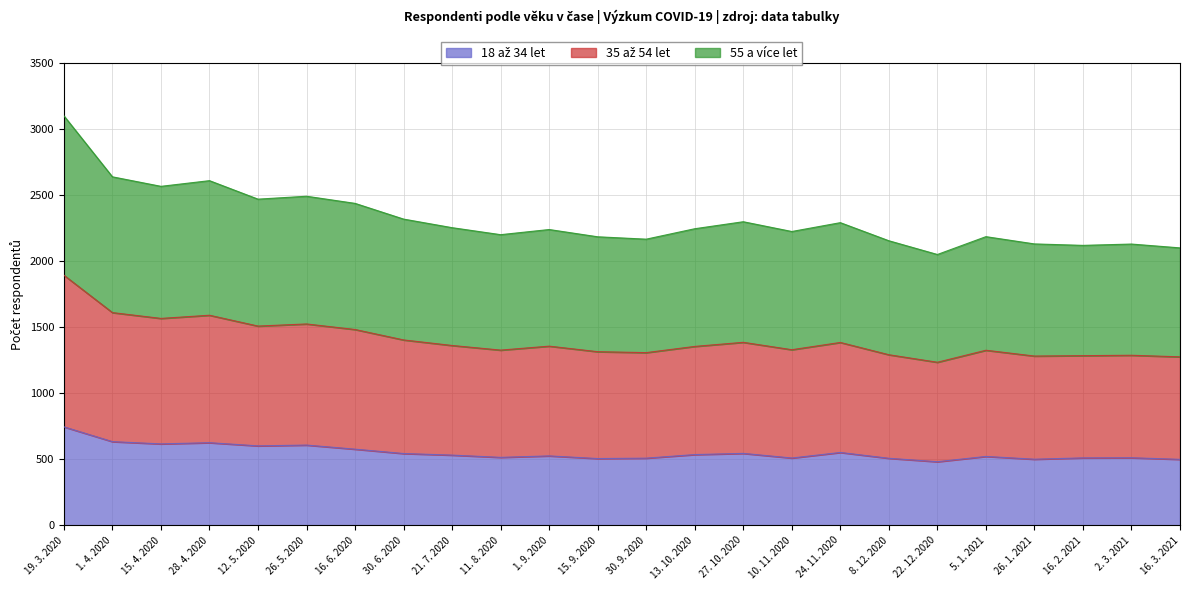

At which category is the sum across all series the highest?

19. 3. 2020